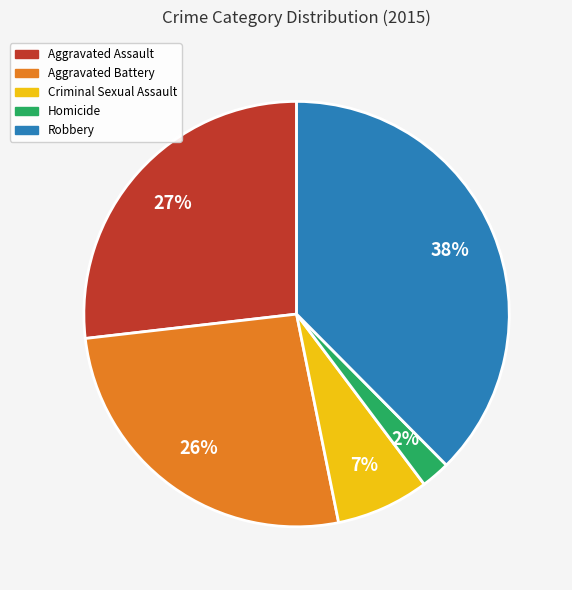

Is it true that Homicide is 9% of the pie?

False